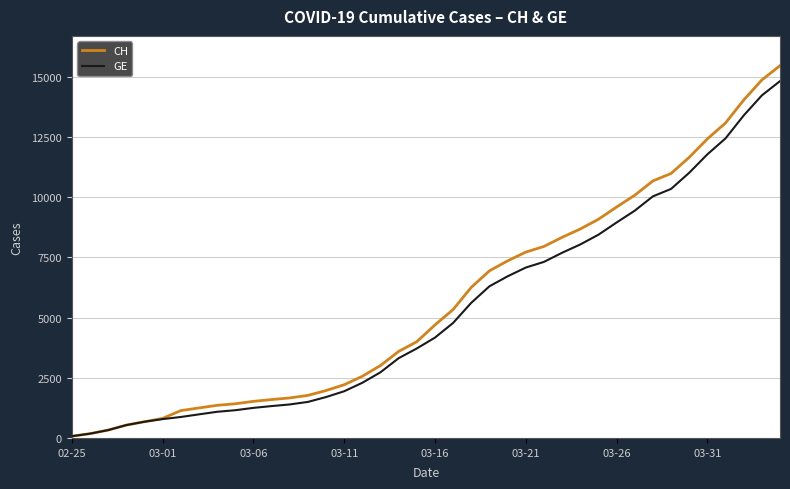

Which series has the widest spread of values?

CH